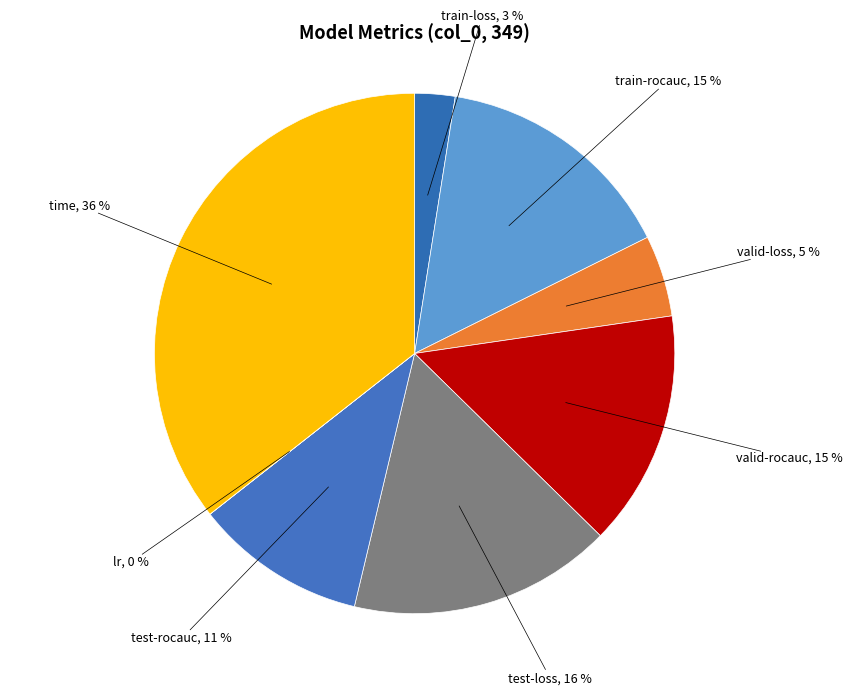

How many slices are in this pie chart?

8